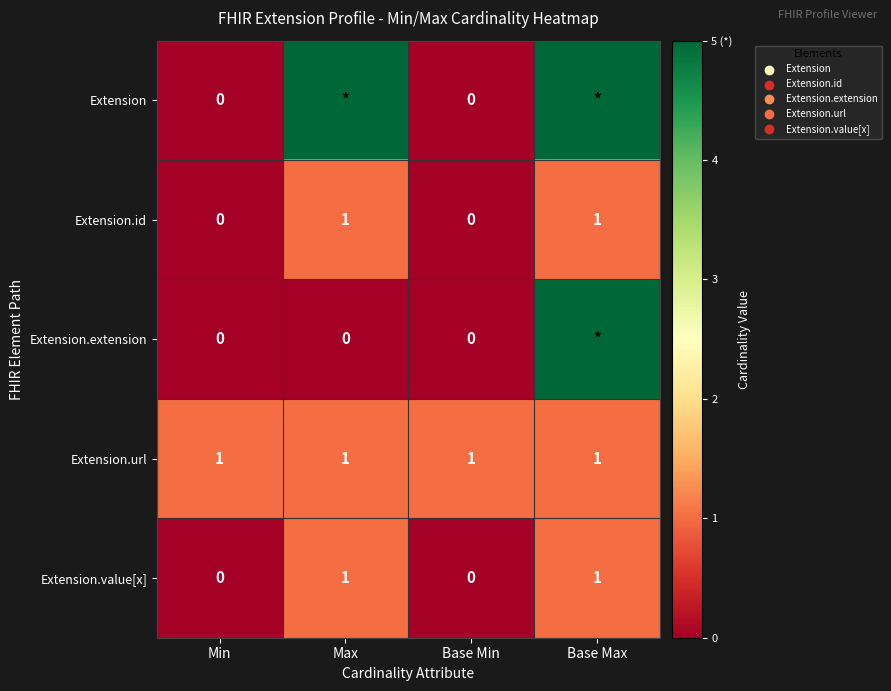

What is the sum of all Extension.url values?

4